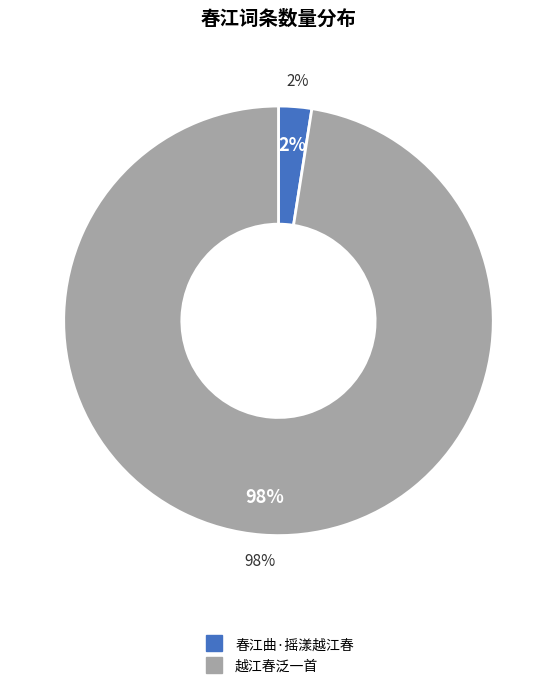

Do 春江曲·摇漾越江春 and 越江春泛一首 together represent more than half of the pie?

Yes